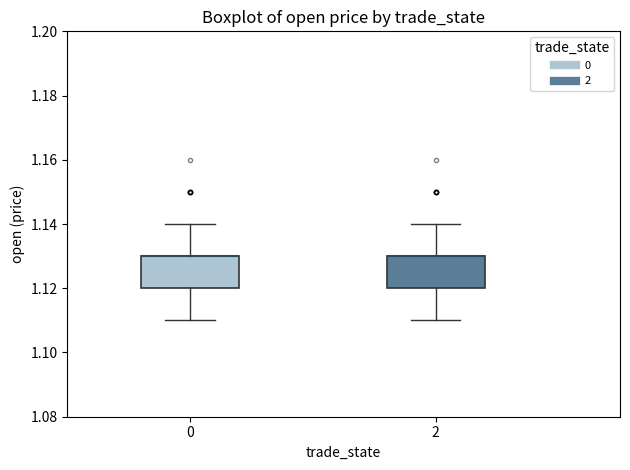

Where does the lower whisker of the box at x = 2 end on the y-axis? The values are not printed on the chart, so give them approximately, as read against the axis.

1.11